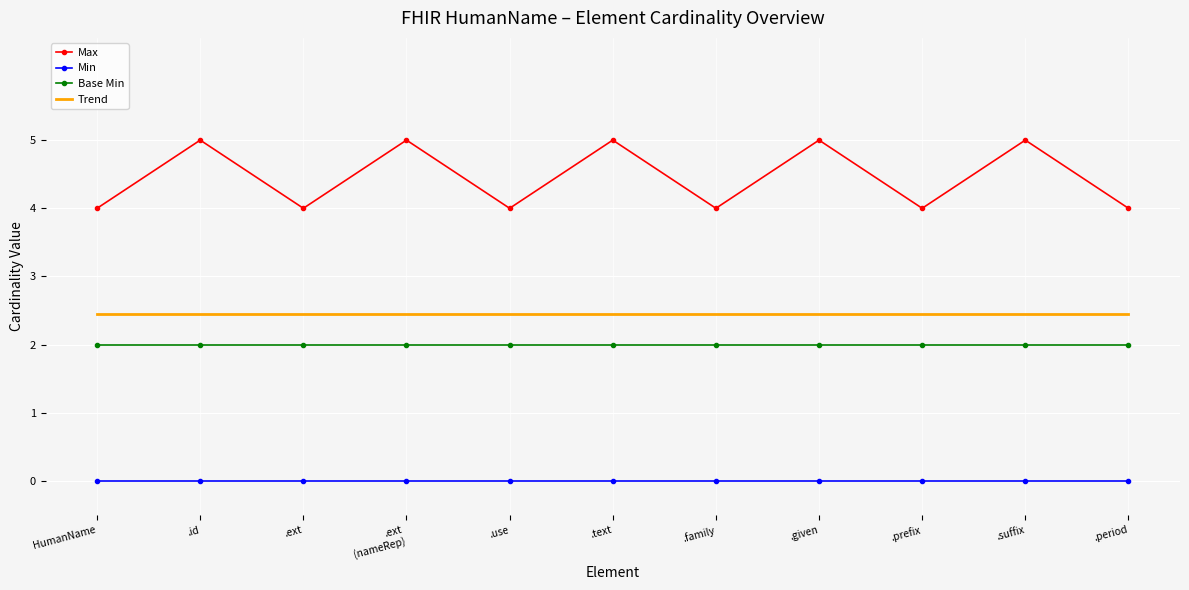

Which series has the largest range (max minus min)?

Max